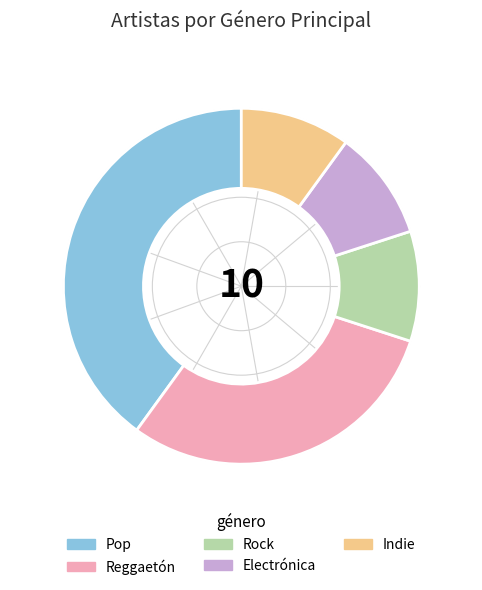

What is the ratio of the value at Electrónica to the value at Indie?

1.0